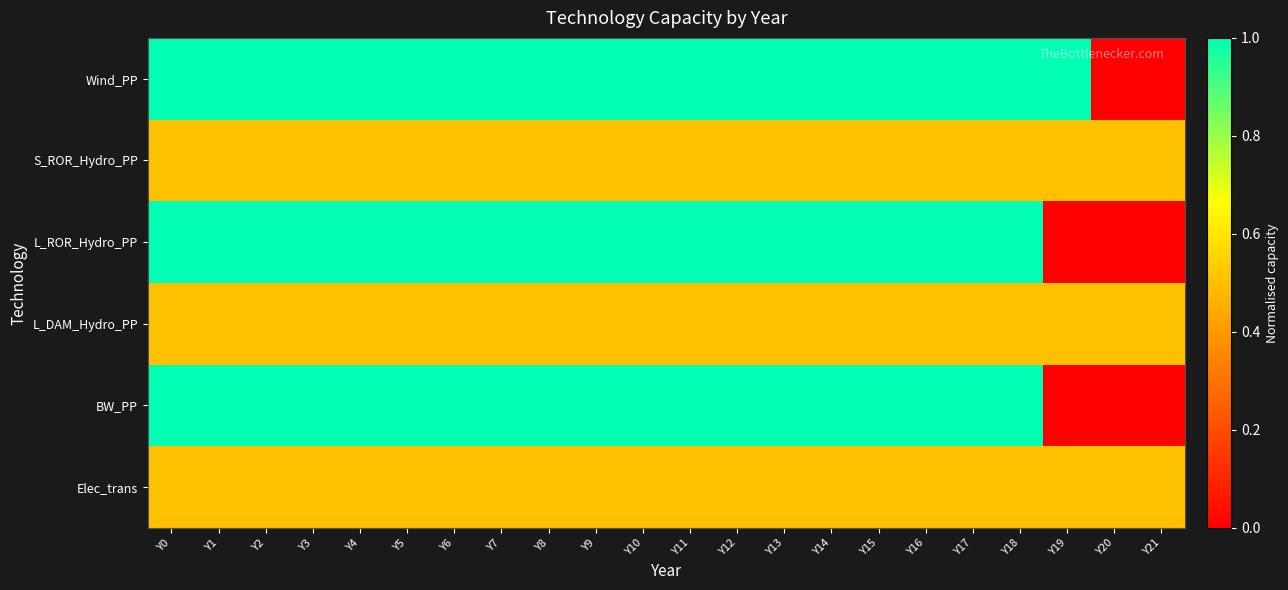

Reading right to left, extract all data points from this chart.

Wind_PP: Y21=0.0	Y20=0.0	Y19=1.0	Y18=1.0	Y17=1.0	Y16=1.0	Y15=1.0	Y14=1.0	Y13=1.0	Y12=1.0	Y11=1.0	Y10=1.0	Y9=1.0	Y8=1.0	Y7=1.0	Y6=1.0	Y5=1.0	Y4=1.0	Y3=1.0	Y2=1.0	Y1=1.0	Y0=1.0
S_ROR_Hydro_PP: Y21=0.5	Y20=0.5	Y19=0.5	Y18=0.5	Y17=0.5	Y16=0.5	Y15=0.5	Y14=0.5	Y13=0.5	Y12=0.5	Y11=0.5	Y10=0.5	Y9=0.5	Y8=0.5	Y7=0.5	Y6=0.5	Y5=0.5	Y4=0.5	Y3=0.5	Y2=0.5	Y1=0.5	Y0=0.5
L_ROR_Hydro_PP: Y21=0.0	Y20=0.0	Y19=0.0	Y18=1.0	Y17=1.0	Y16=1.0	Y15=1.0	Y14=1.0	Y13=1.0	Y12=1.0	Y11=1.0	Y10=1.0	Y9=1.0	Y8=1.0	Y7=1.0	Y6=1.0	Y5=1.0	Y4=1.0	Y3=1.0	Y2=1.0	Y1=1.0	Y0=1.0
L_DAM_Hydro_PP: Y21=0.5	Y20=0.5	Y19=0.5	Y18=0.5	Y17=0.5	Y16=0.5	Y15=0.5	Y14=0.5	Y13=0.5	Y12=0.5	Y11=0.5	Y10=0.5	Y9=0.5	Y8=0.5	Y7=0.5	Y6=0.5	Y5=0.5	Y4=0.5	Y3=0.5	Y2=0.5	Y1=0.5	Y0=0.5
BW_PP: Y21=0.0	Y20=0.0	Y19=0.0	Y18=1.0	Y17=1.0	Y16=1.0	Y15=1.0	Y14=1.0	Y13=1.0	Y12=1.0	Y11=1.0	Y10=1.0	Y9=1.0	Y8=1.0	Y7=1.0	Y6=1.0	Y5=1.0	Y4=1.0	Y3=1.0	Y2=1.0	Y1=1.0	Y0=1.0
Elec_trans: Y21=0.5	Y20=0.5	Y19=0.5	Y18=0.5	Y17=0.5	Y16=0.5	Y15=0.5	Y14=0.5	Y13=0.5	Y12=0.5	Y11=0.5	Y10=0.5	Y9=0.5	Y8=0.5	Y7=0.5	Y6=0.5	Y5=0.5	Y4=0.5	Y3=0.5	Y2=0.5	Y1=0.5	Y0=0.5